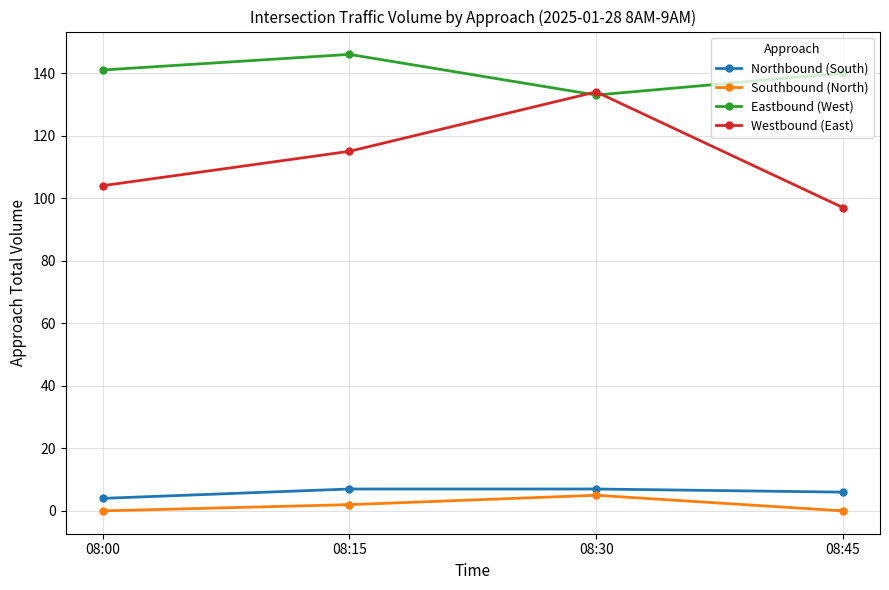

Reading left to right, transcribe all the data shown in this chart.

Northbound (South): 08:00=4	08:15=7	08:30=7	08:45=6
Southbound (North): 08:00=0	08:15=2	08:30=5	08:45=0
Eastbound (West): 08:00=141	08:15=146	08:30=133	08:45=140
Westbound (East): 08:00=104	08:15=115	08:30=134	08:45=97